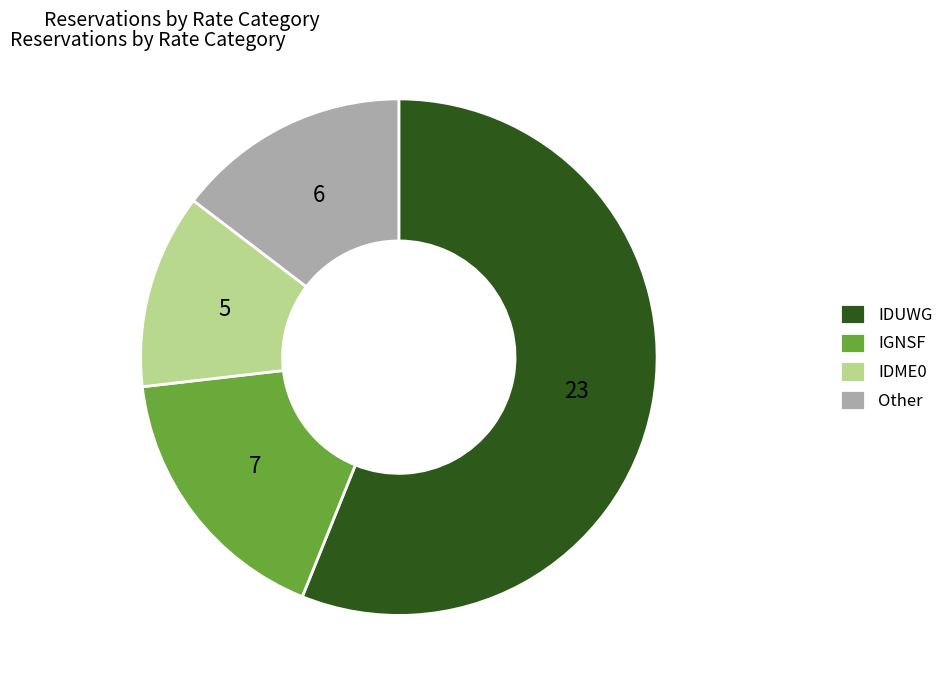

Which has a higher value, IDME0 or IGNSF?

IGNSF